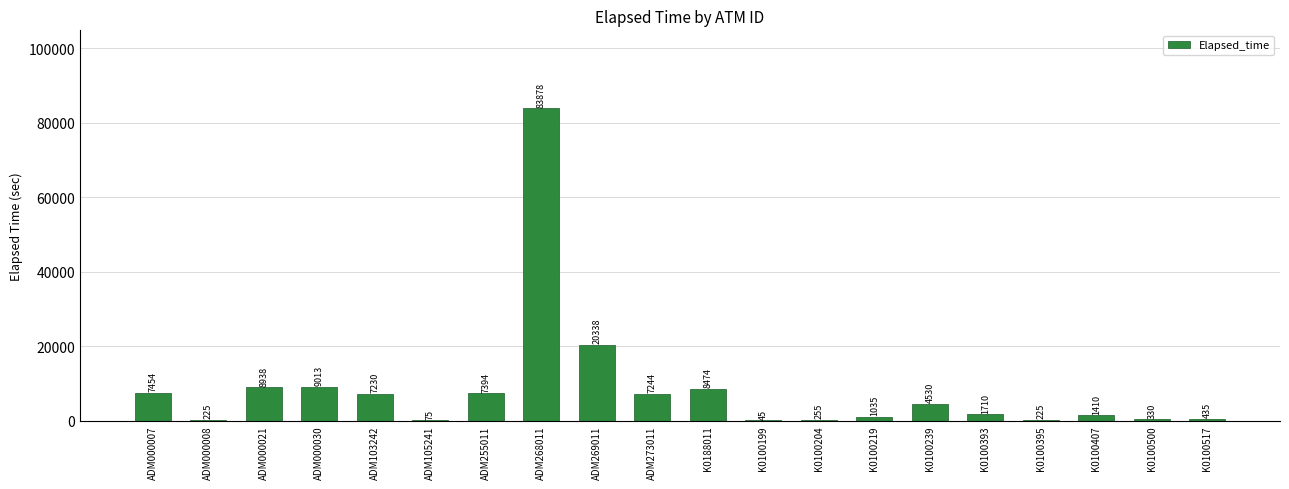

Where is the data nearest to the value 41961?

ADM269011